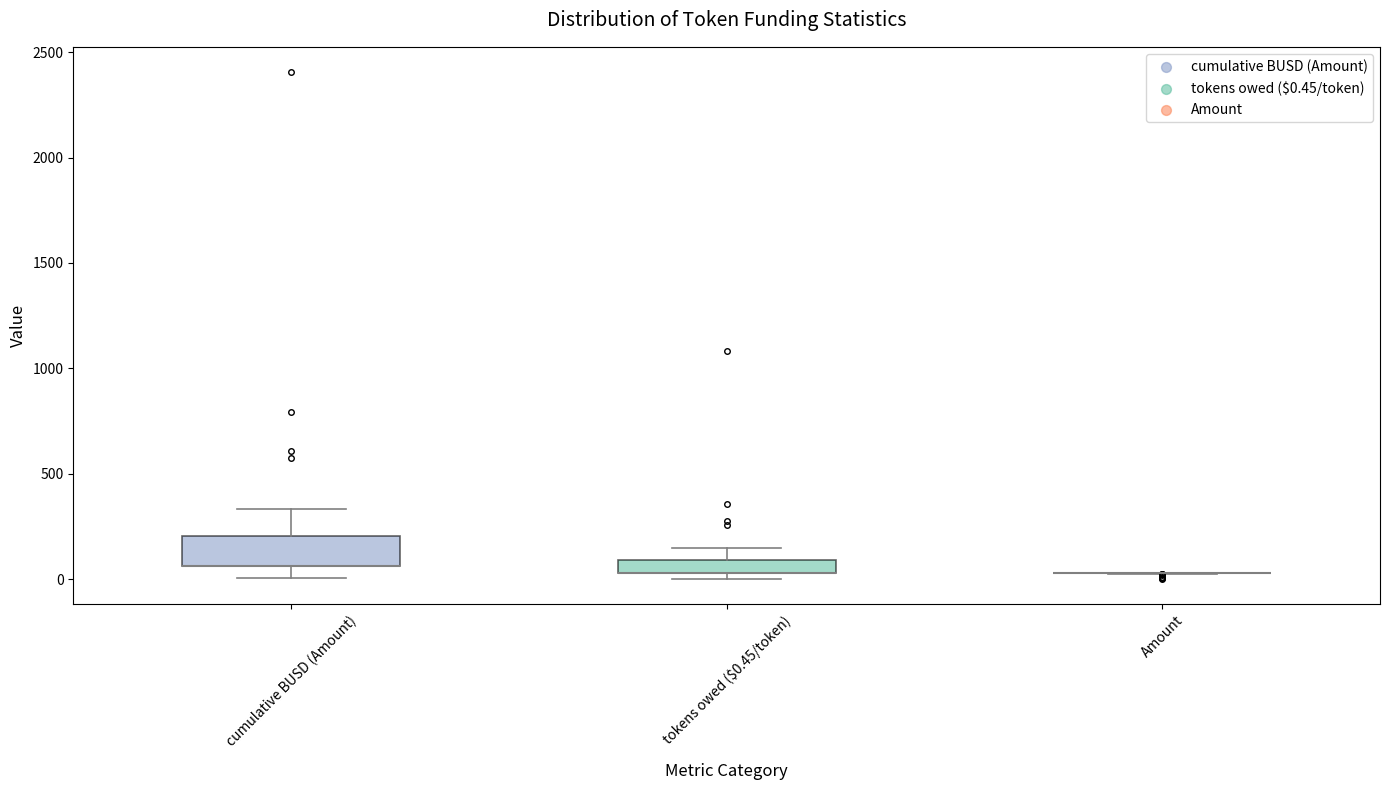

Comparing the boxes themselves (not the whiskers), which one is the tallest?

cumulative BUSD (Amount)